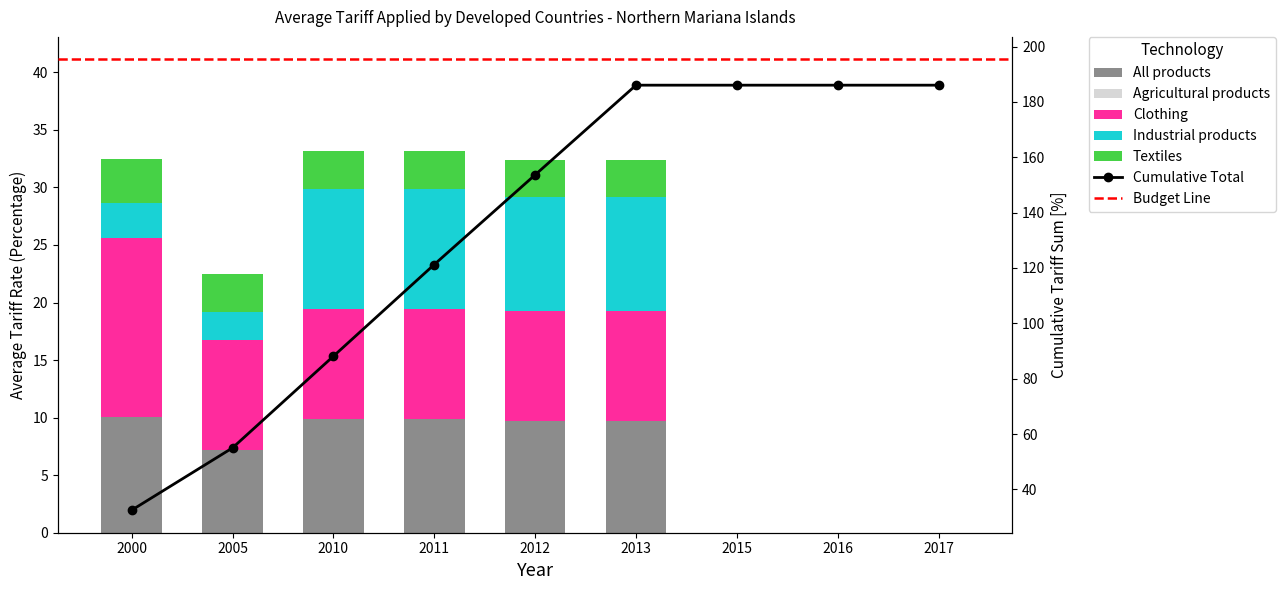

What is the value of the All products bar at the 1st from the left?

10.0